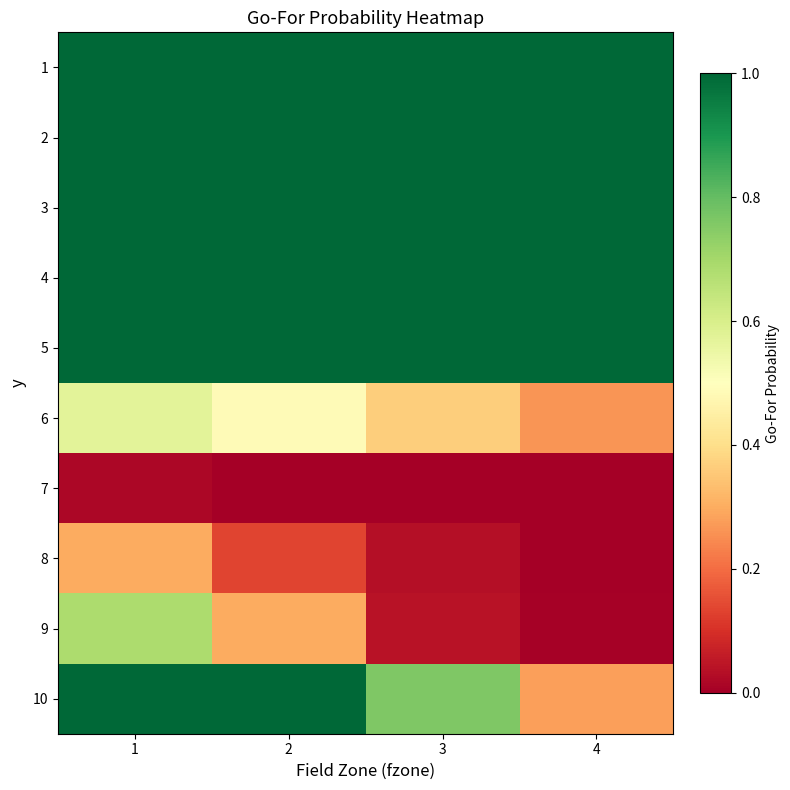

Between 1 and 4, which is larger?

1